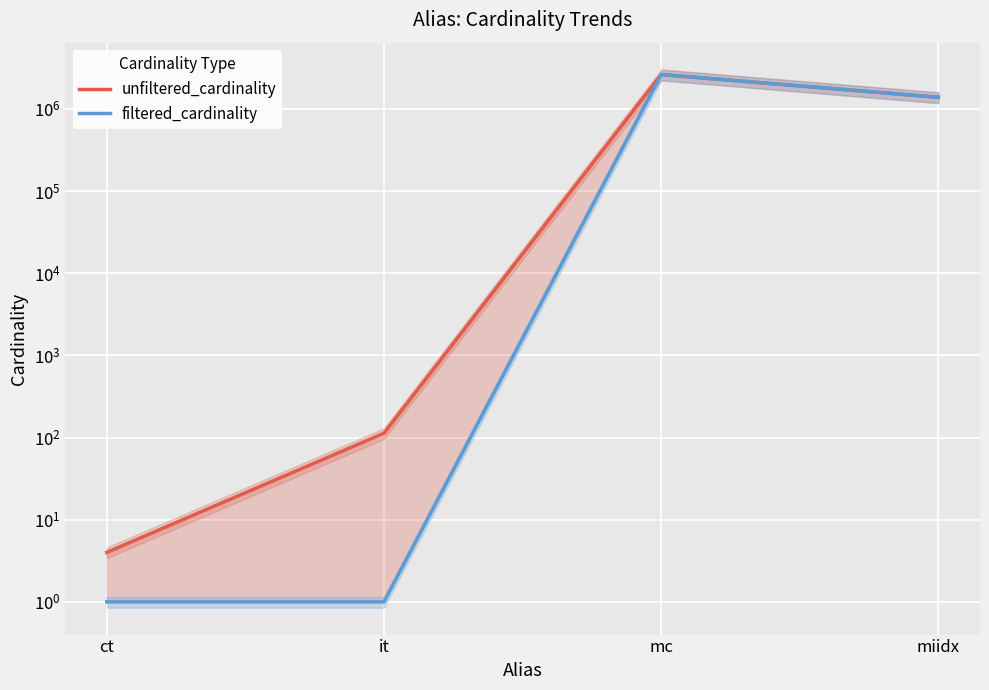

True or false: unfiltered_cardinality and filtered_cardinality cross at least once.

False